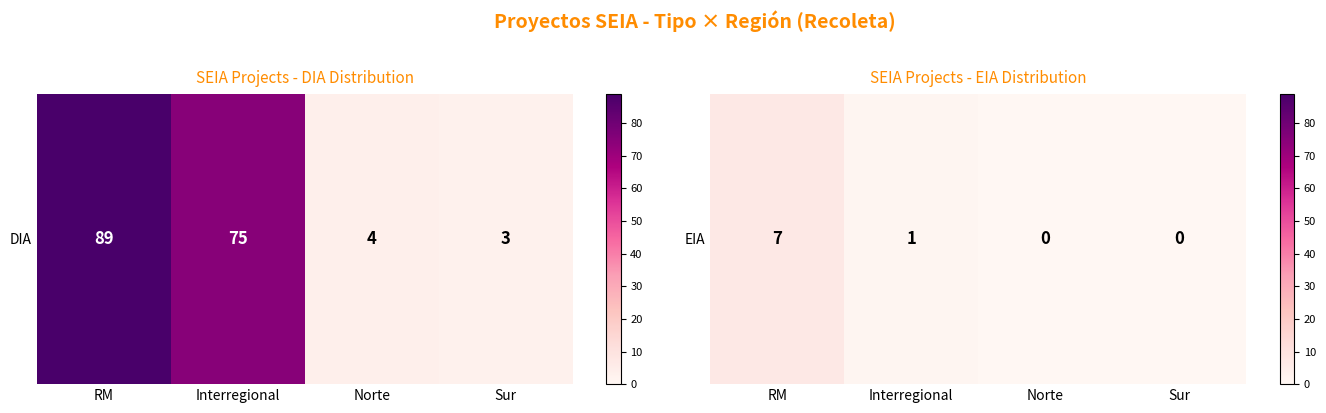

What is the change in value from Interregional to Sur?

-1